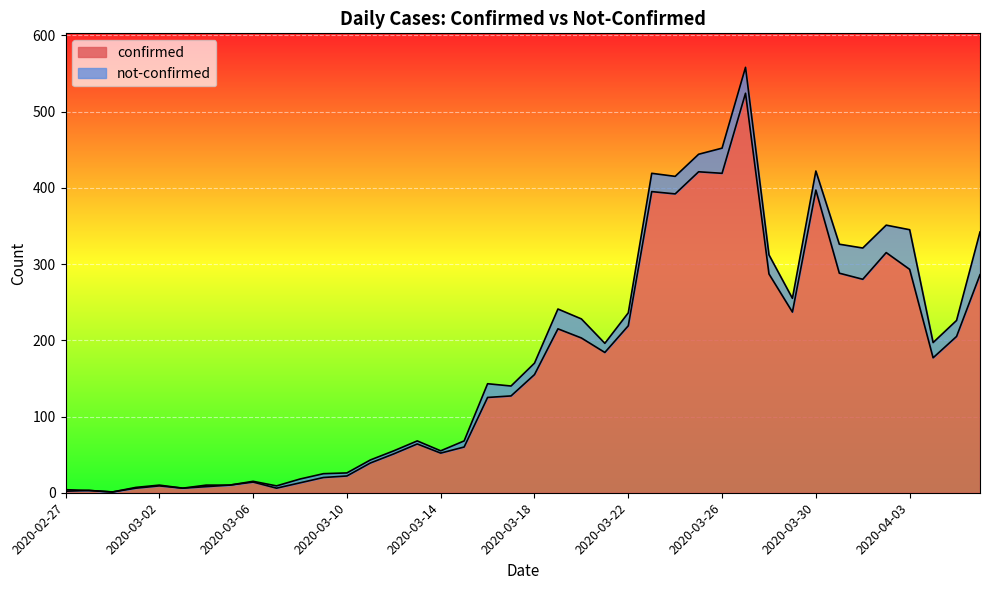

How many points are lower than both their immediate neighbors (excluding endpoints)?

10